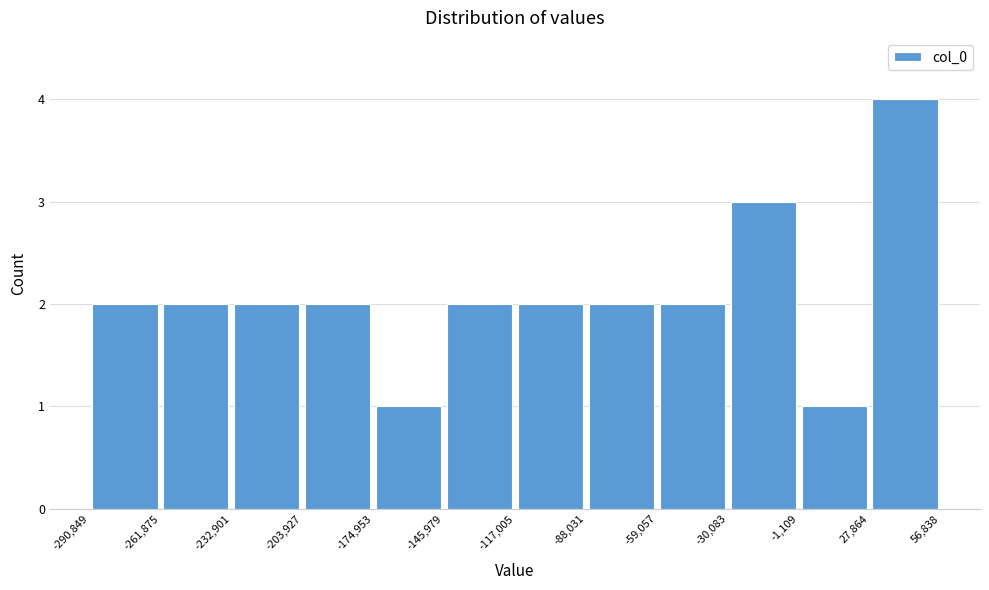

How tall is the bar that spans -117,005 to -88,031 on the x-axis? The values are not printed on the chart, so give them approximately, as read against the axis.

2